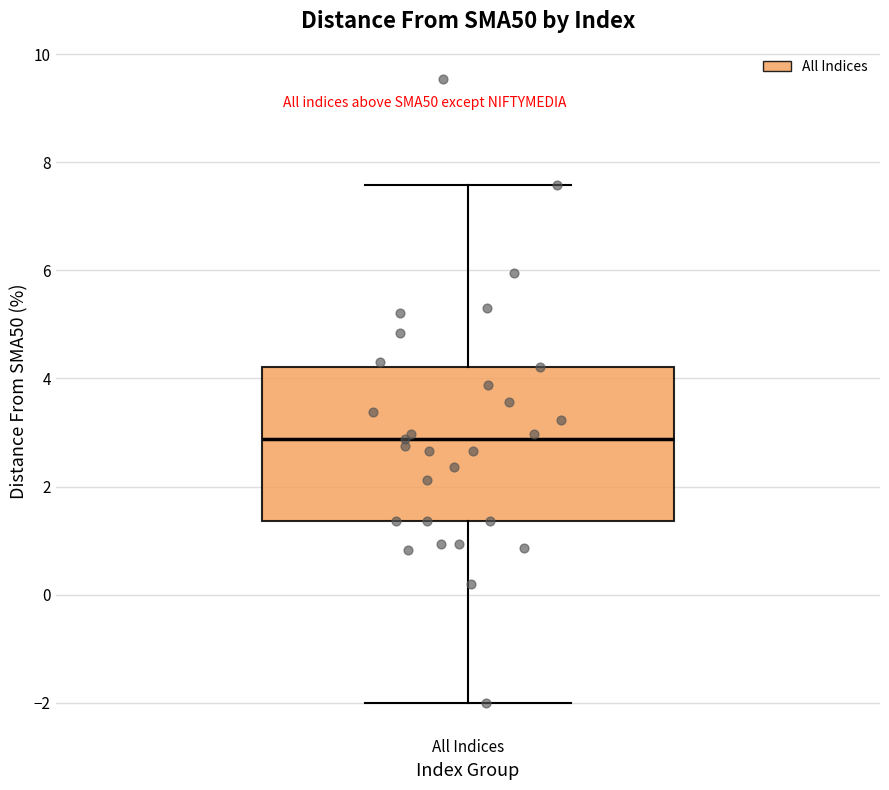

Transcribe this box plot: give where the median line is, the range the box spans, and where the two whiskers end, as read against the y-axis. The values are not printed on the chart, so give them approximately, as read against the axis.

median 2.8, box 1.4 to 4.2, whiskers -2.0 to 7.6